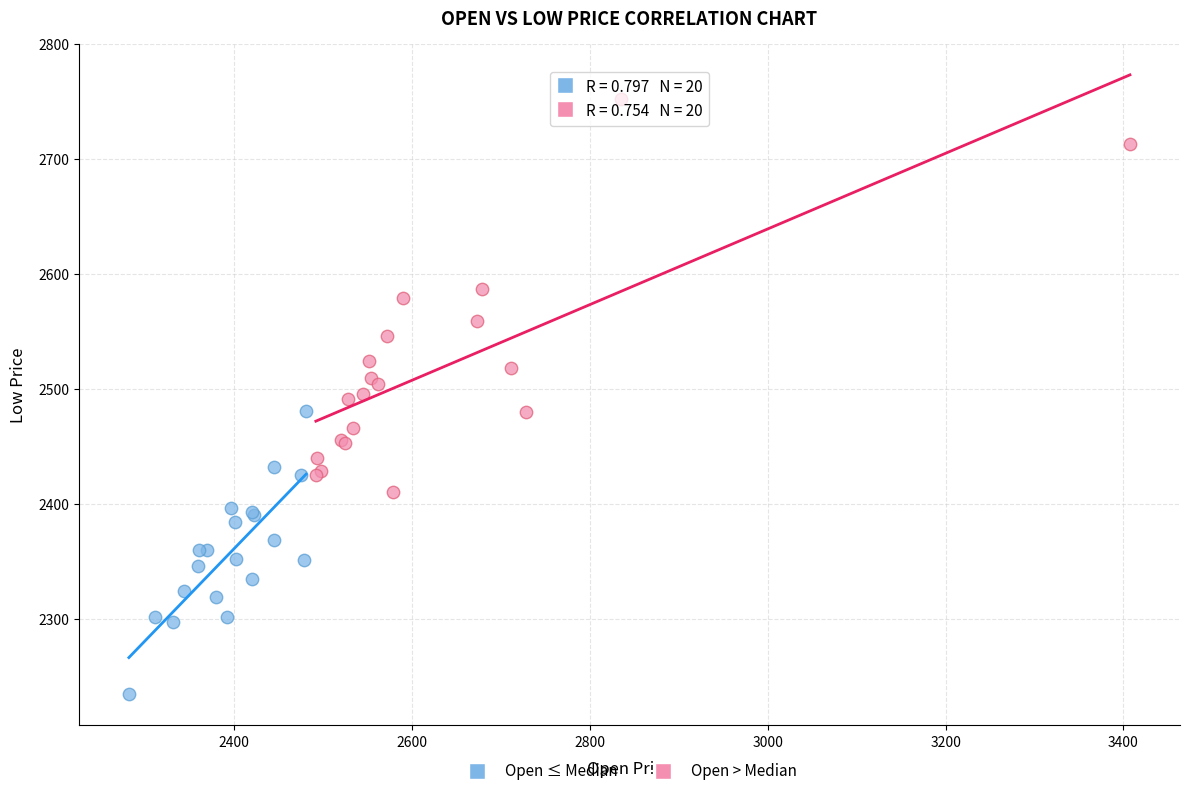

What are all the series names shown in the legend?

Open ≤ Median, Open > Median